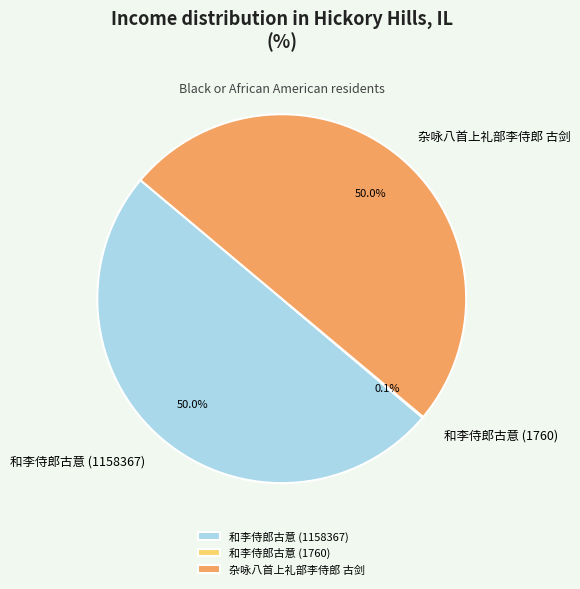

What is the ratio of the value at 杂咏八首上礼部李侍郎 古剑 to the value at 和李侍郎古意 (1158367)?

1.0